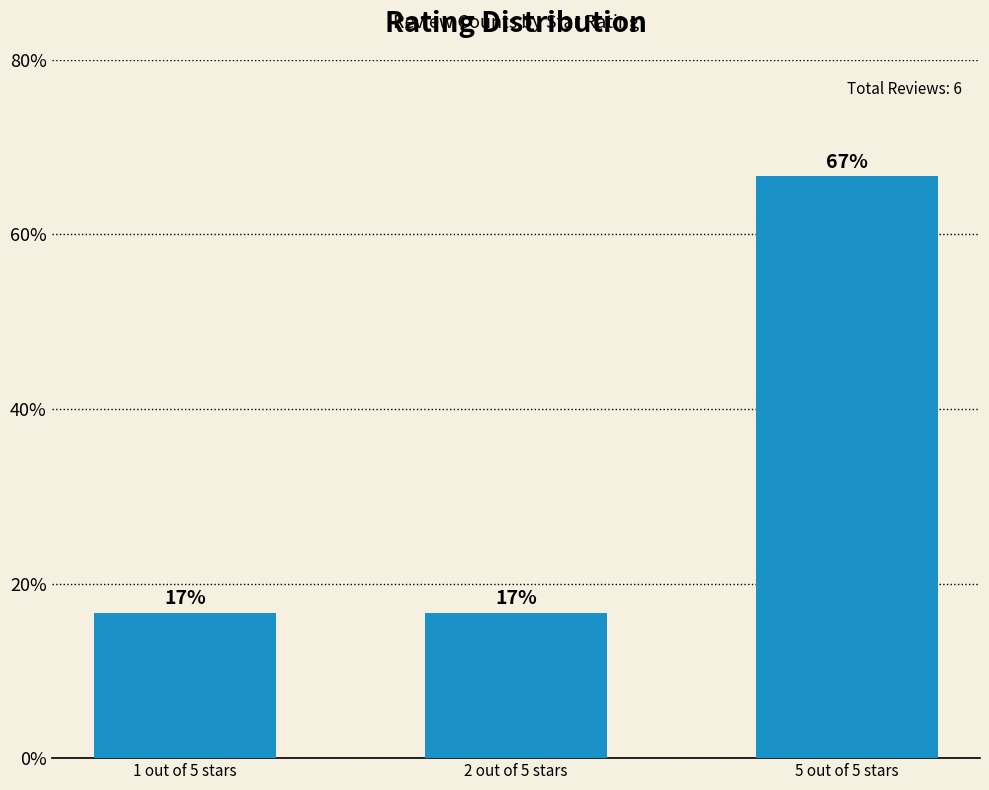

Which label corresponds to the smallest value in the chart?

1 out of 5 stars